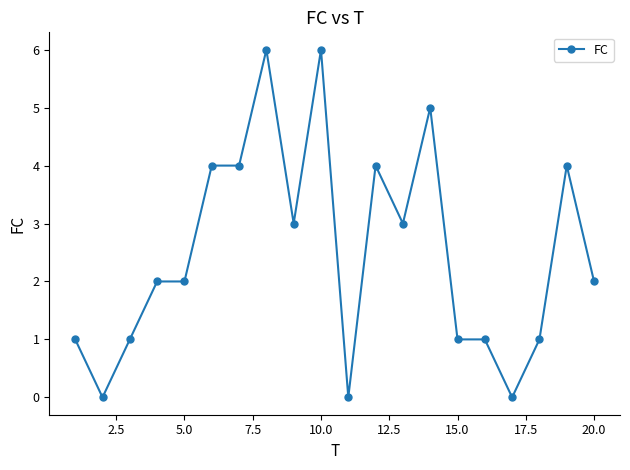

True or false: there are more than 0 points higher than both neighbors.

True